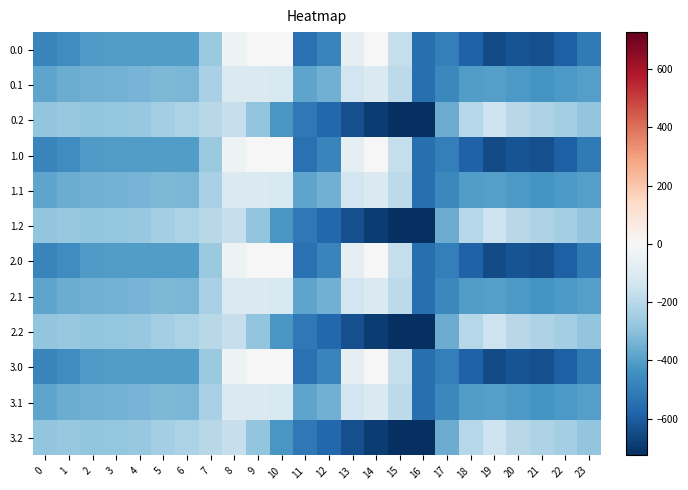

At which category does the chart reach its peak across all series?

9